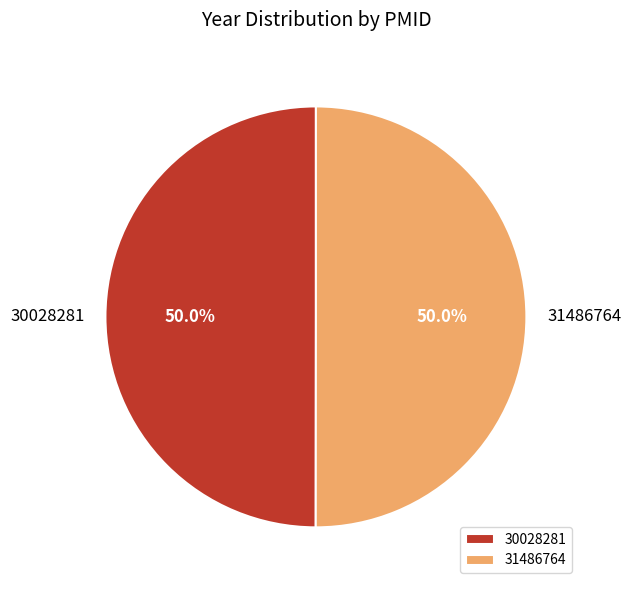

What percentage is NOT represented by 30028281?

50.0%